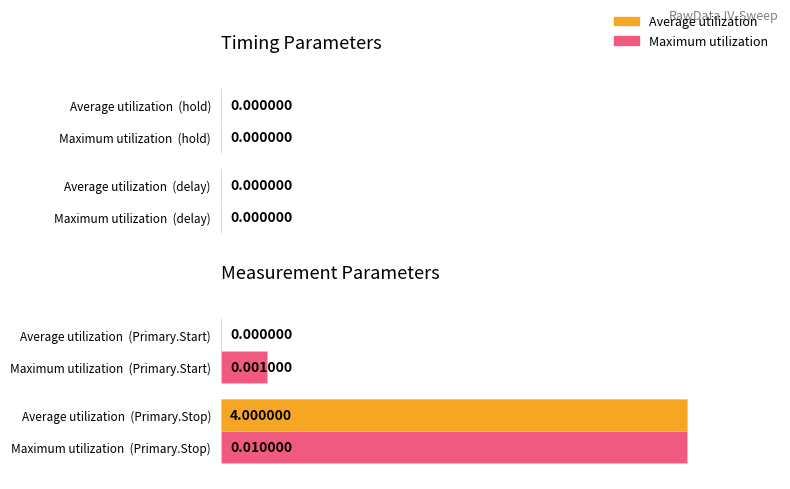

What is the sum of all Maximum utilization values?

110